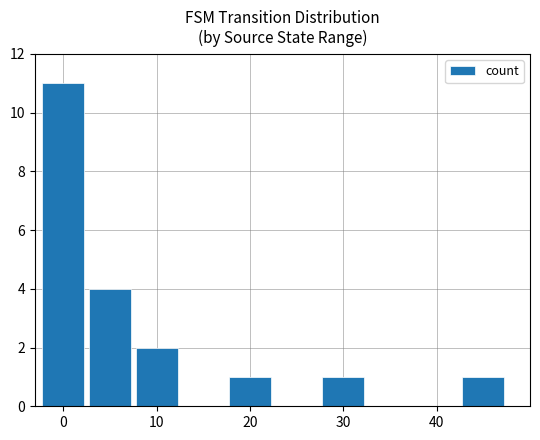

Reading left to right, list all the values displayed in this chart.

11	4	2	1	1	1